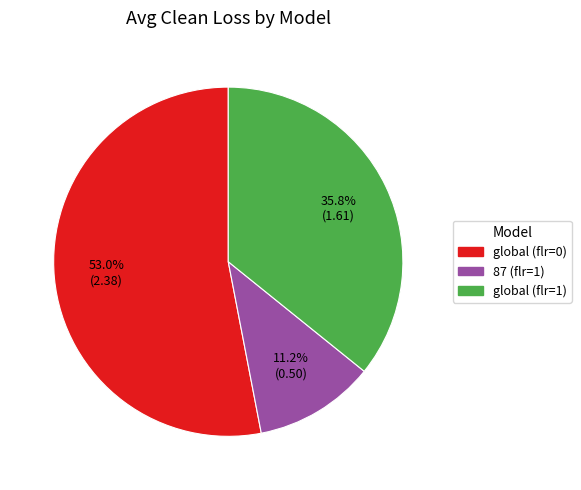

What is the ratio of the value at 87 (flr=1) to the value at global (flr=1)?

0.3